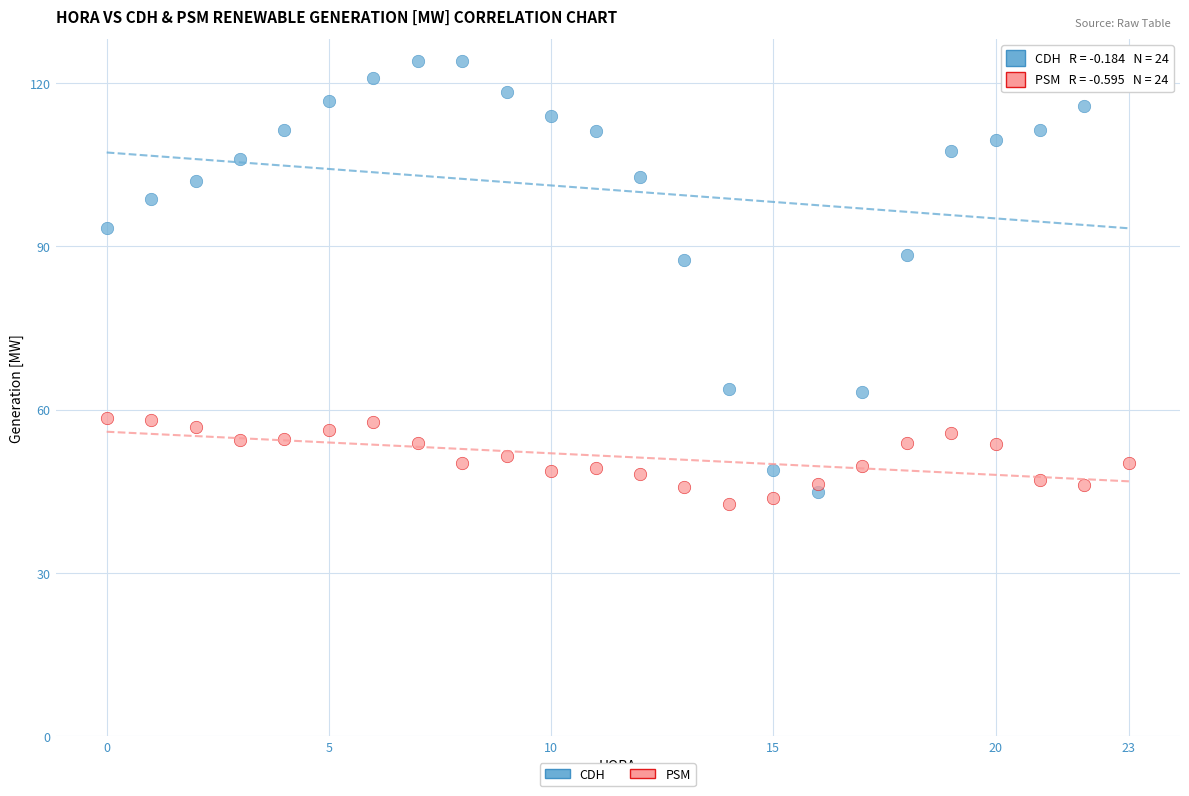

Which series has the widest spread of Y values?

CDH